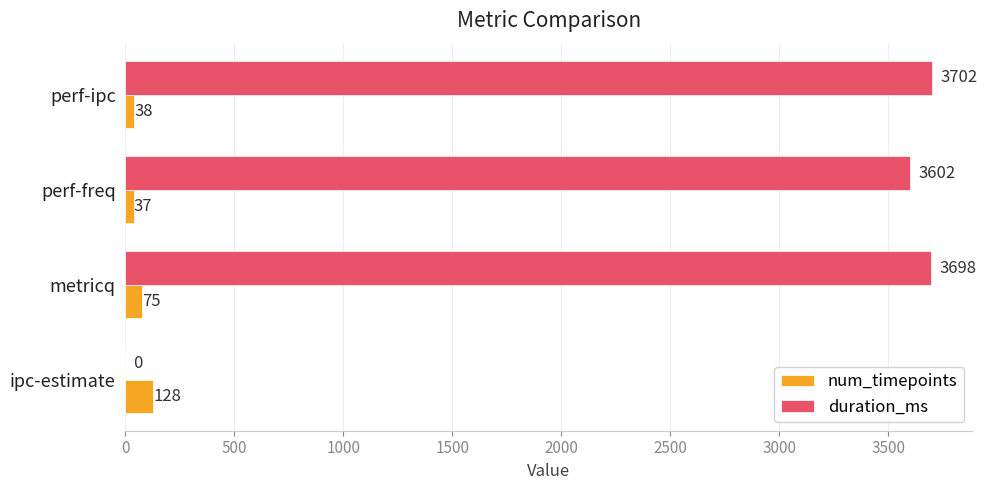

Which series has the largest range (max minus min)?

duration_ms